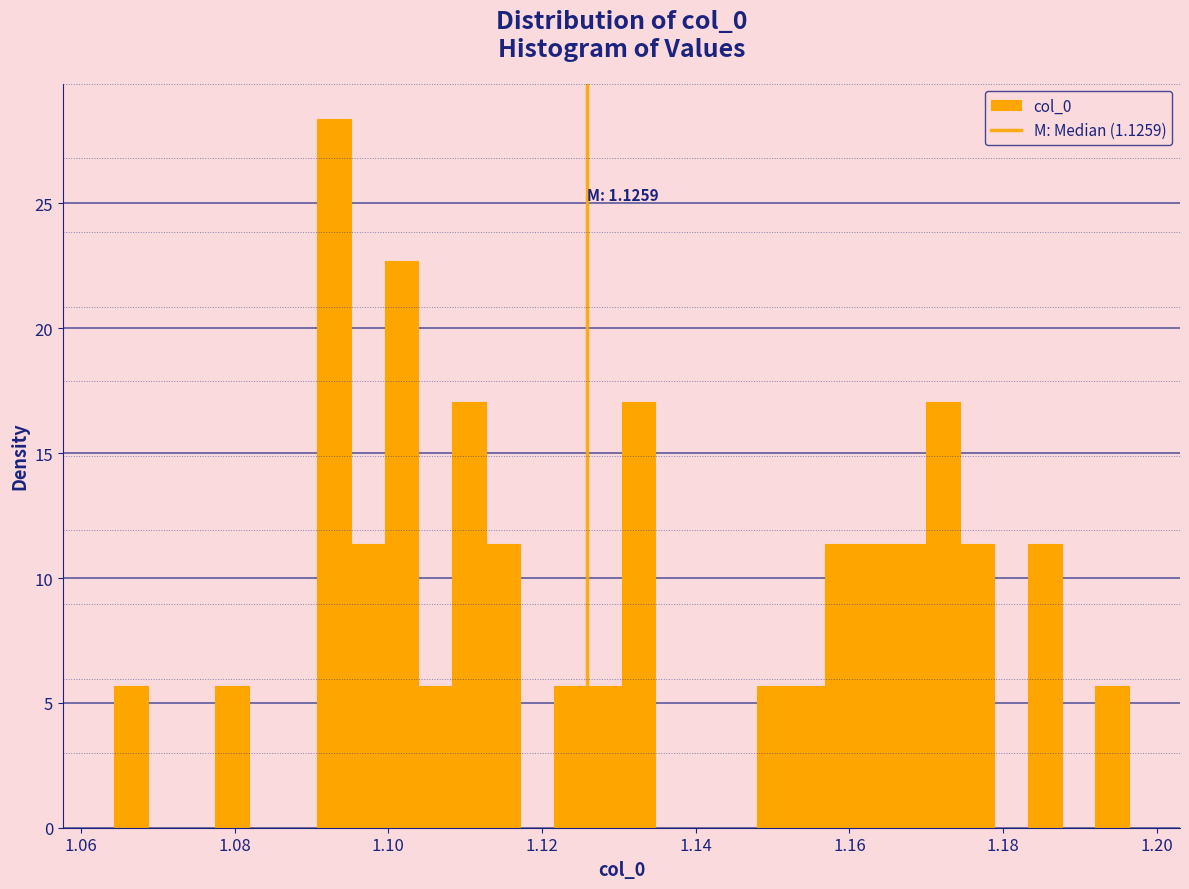

Read against the x-axis, roughly where is the centre of the tallest bar?

1.092